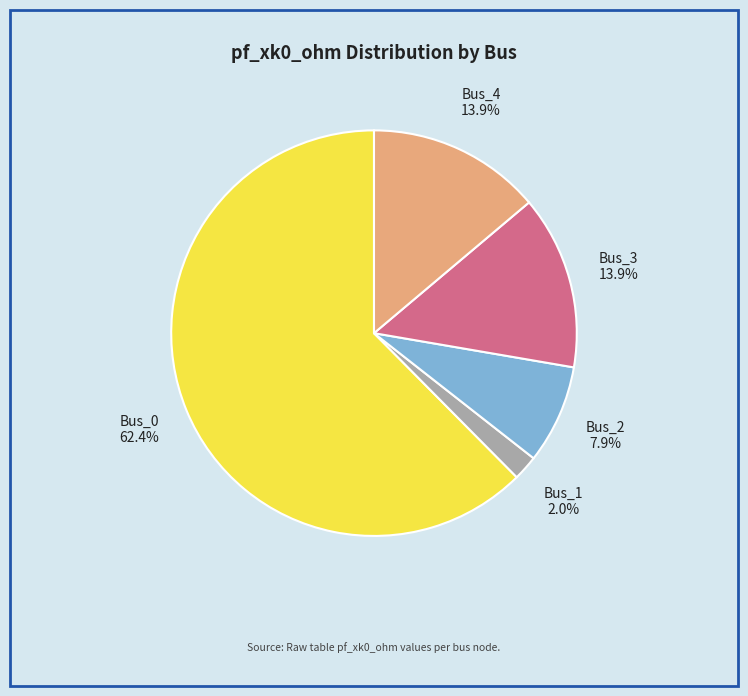

Is there a majority slice in this chart?

Yes